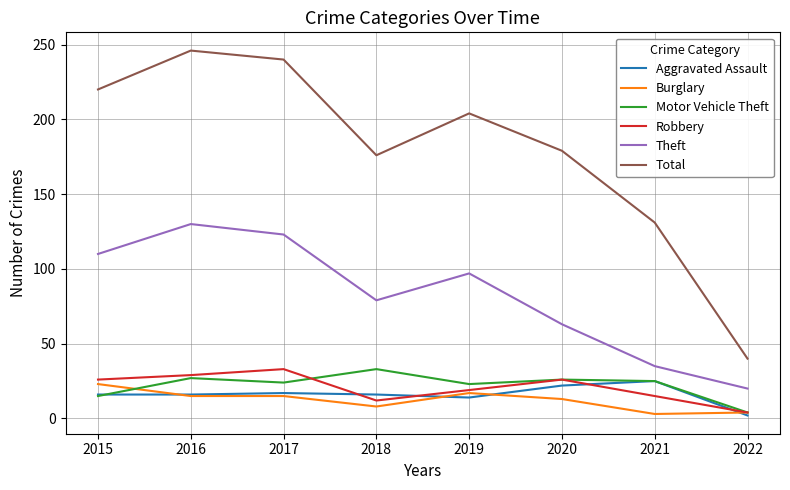

How many lines are shown in the chart?

6